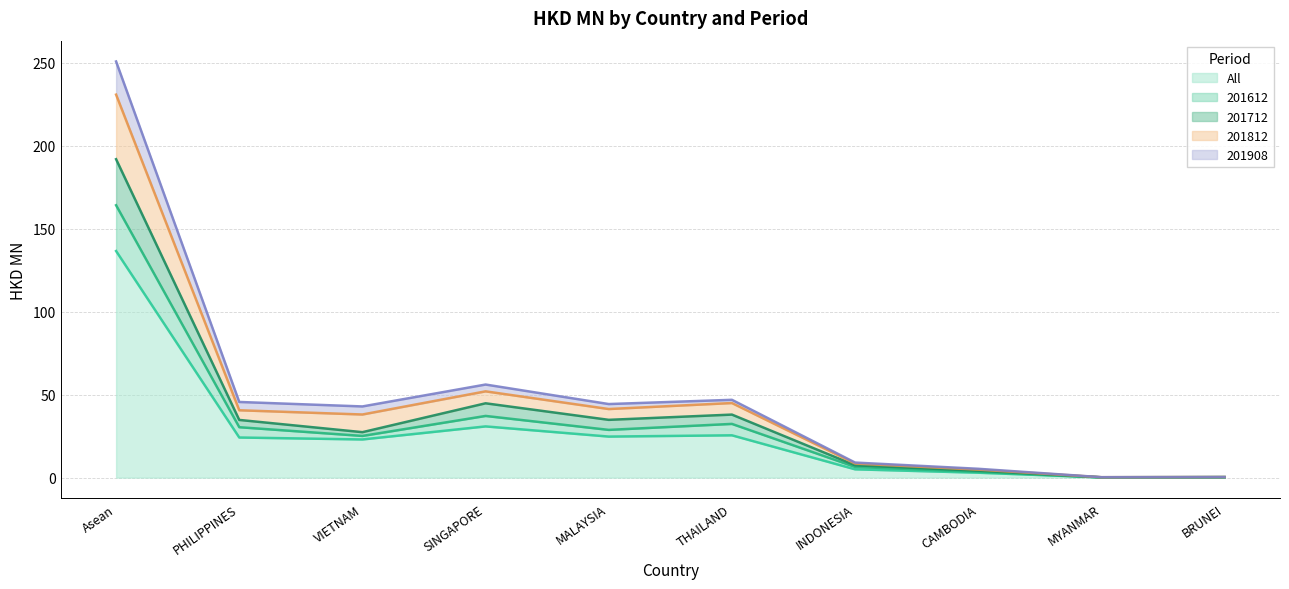

What is the minimum value shown in the chart?

0.1